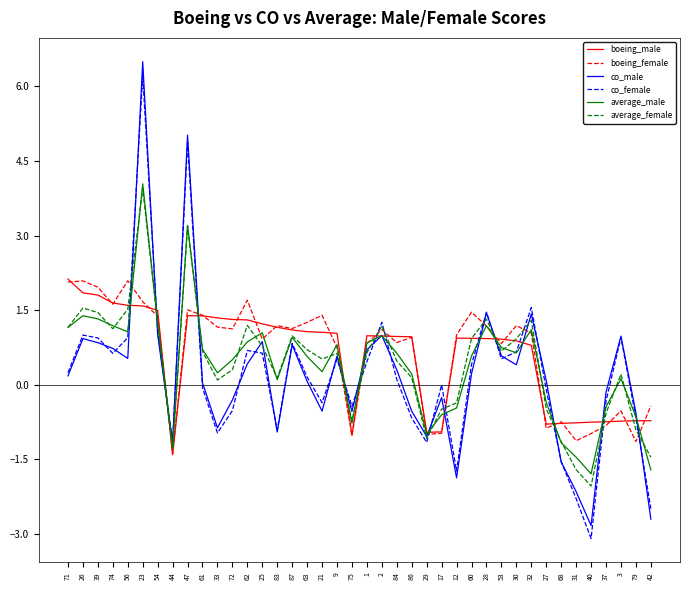

What is the maximum value for co_male?

6.5